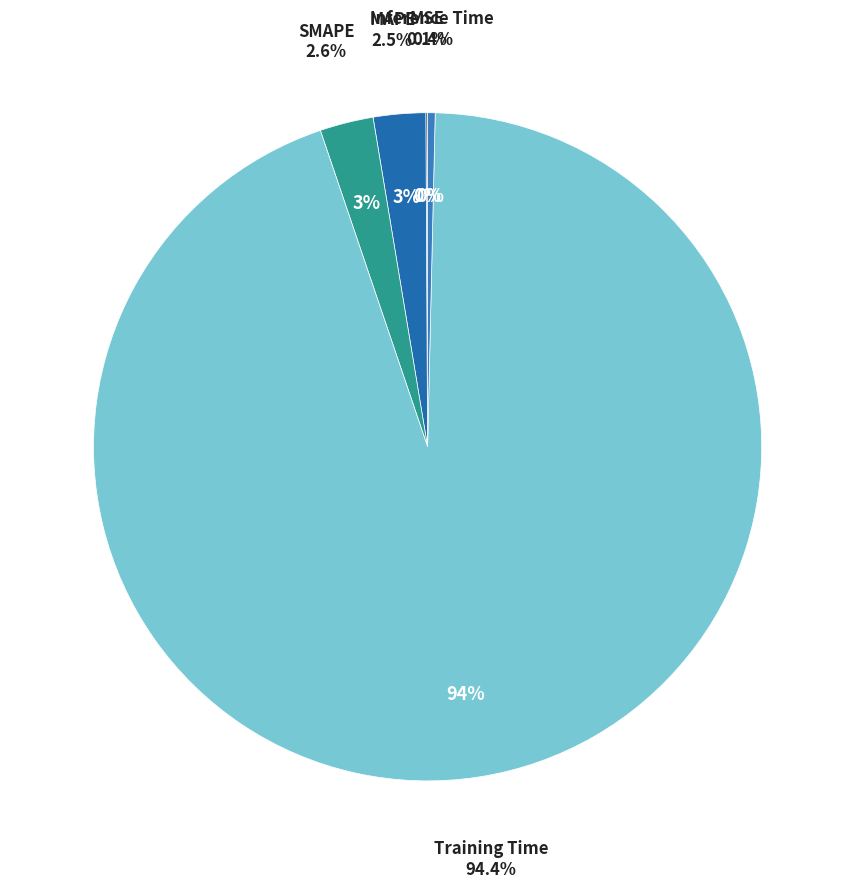

Rank the categories by value from lowest to highest.

MSE, Inference Time, MAPE, SMAPE, Training Time